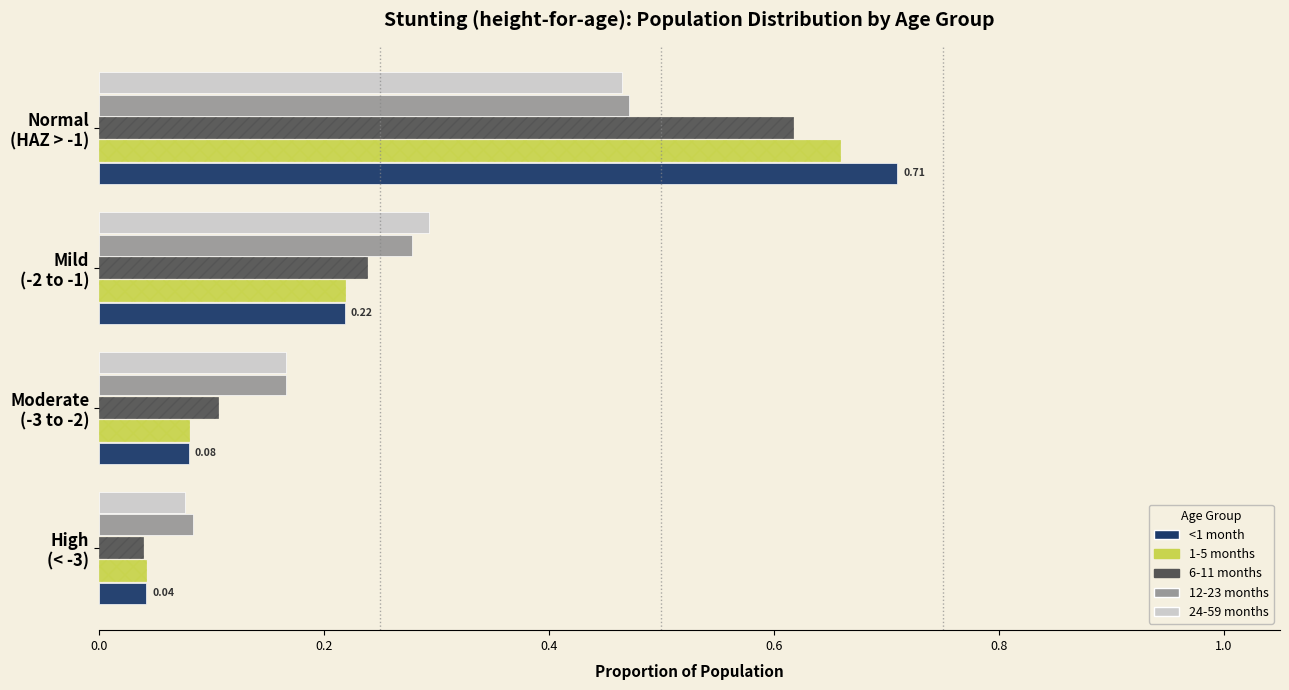

Which series has the largest range (max minus min)?

<1 month